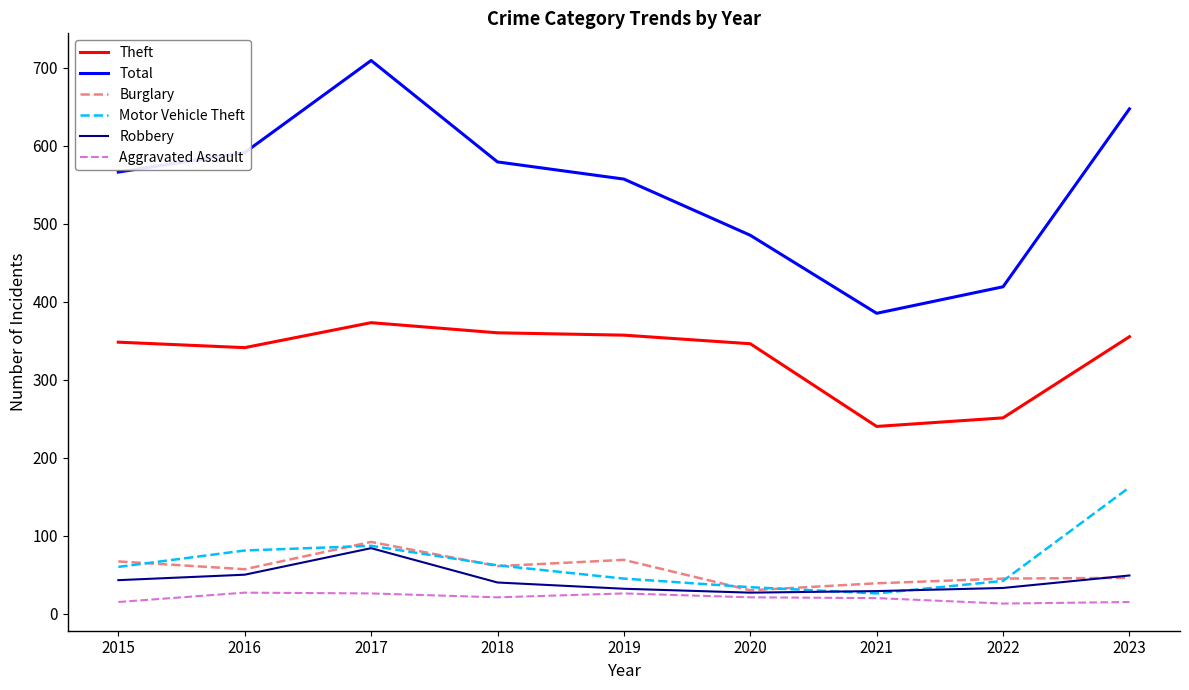

What are all the series names shown in the legend?

Theft, Total, Burglary, Motor Vehicle Theft, Robbery, Aggravated Assault